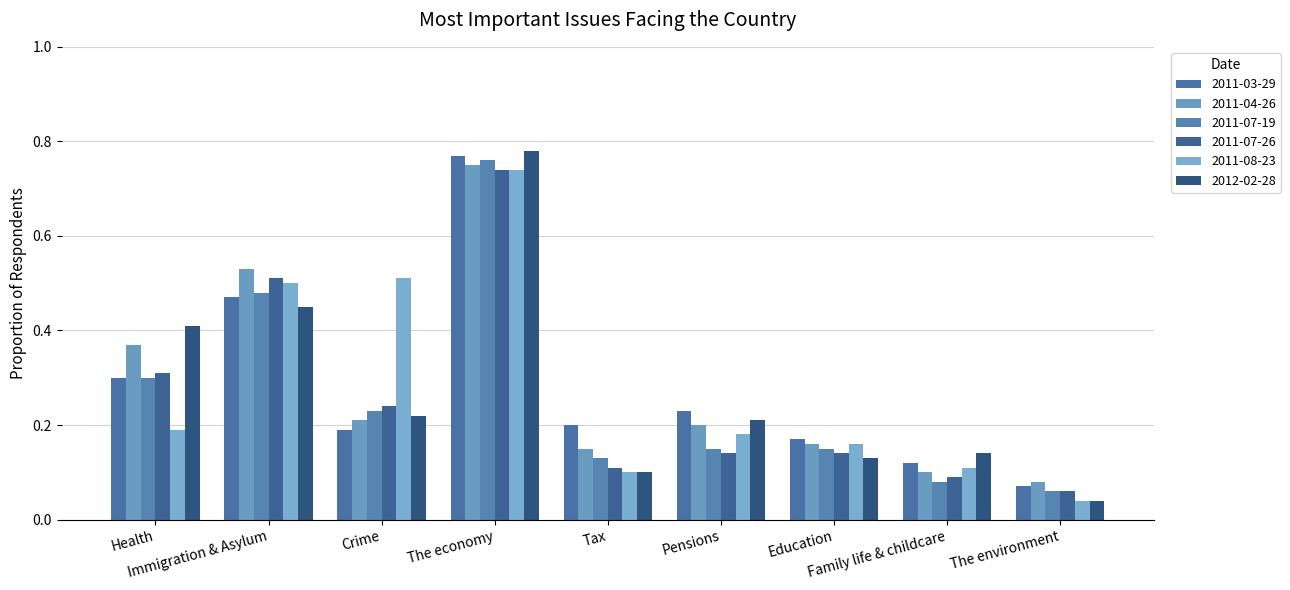

At Immigration & Asylum, list the series in order from smallest to largest.

2012-02-28, 2011-03-29, 2011-07-19, 2011-08-23, 2011-07-26, 2011-04-26